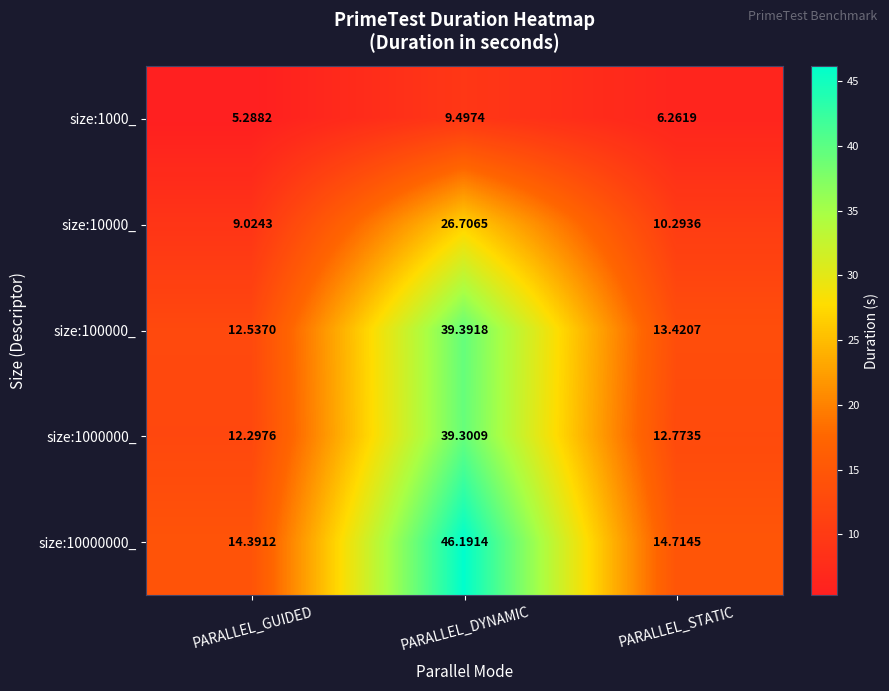

Which category has the highest value in the size:10000000_ series?

PARALLEL_DYNAMIC